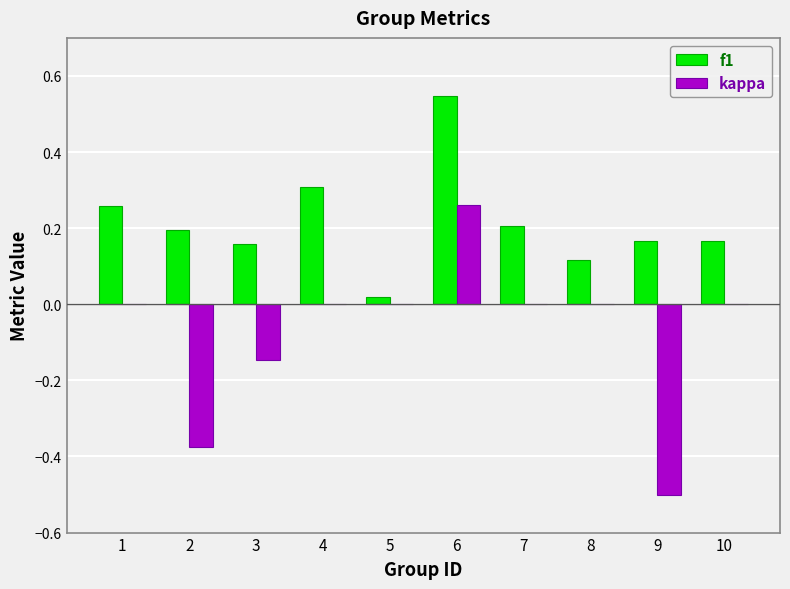

The kappa series shows 0.3 at 6. True or false?

True